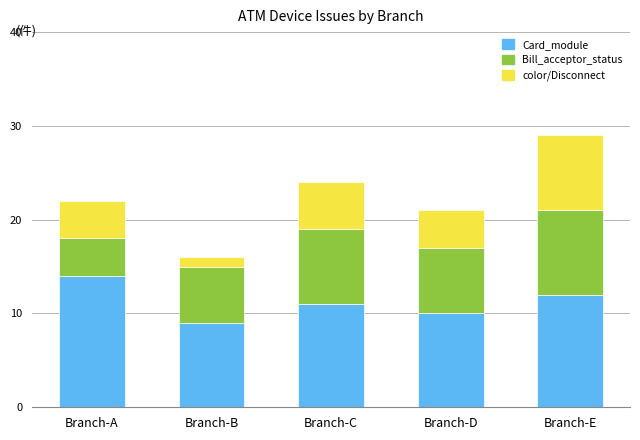

Read the Card_module value at Branch-D.

10